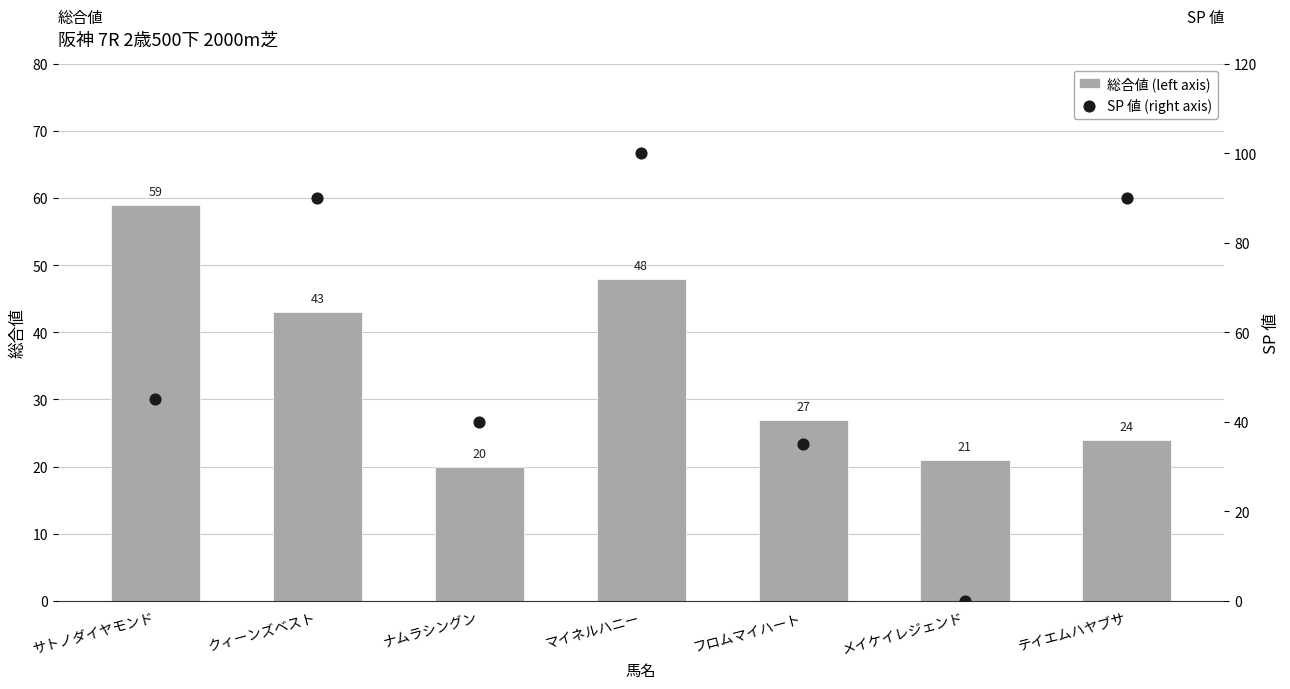

Which series has the largest total across all categories?

SP 値 (right axis)